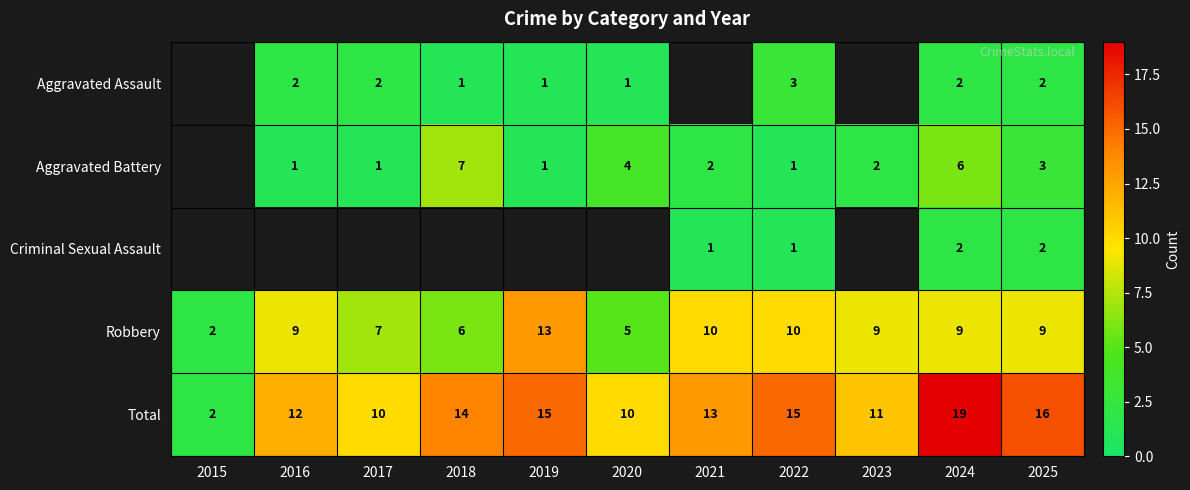

What is the sum of the Total values at 2020 and 2016?

22